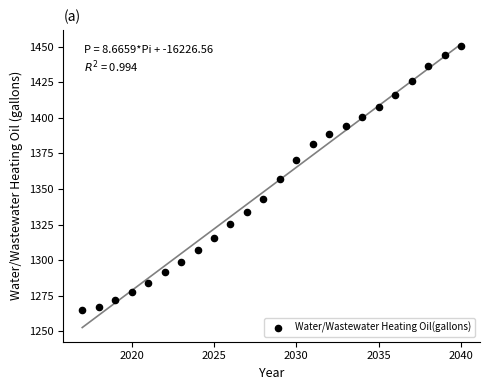

What is the range of X values (max minus min)?

23.0